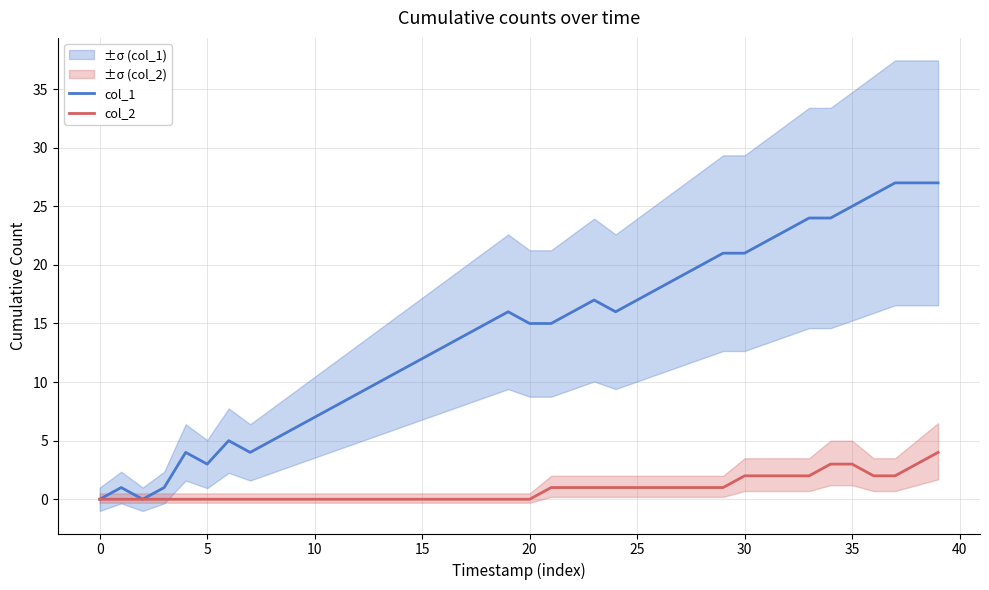

What value does the col_1 series have at 10?

7